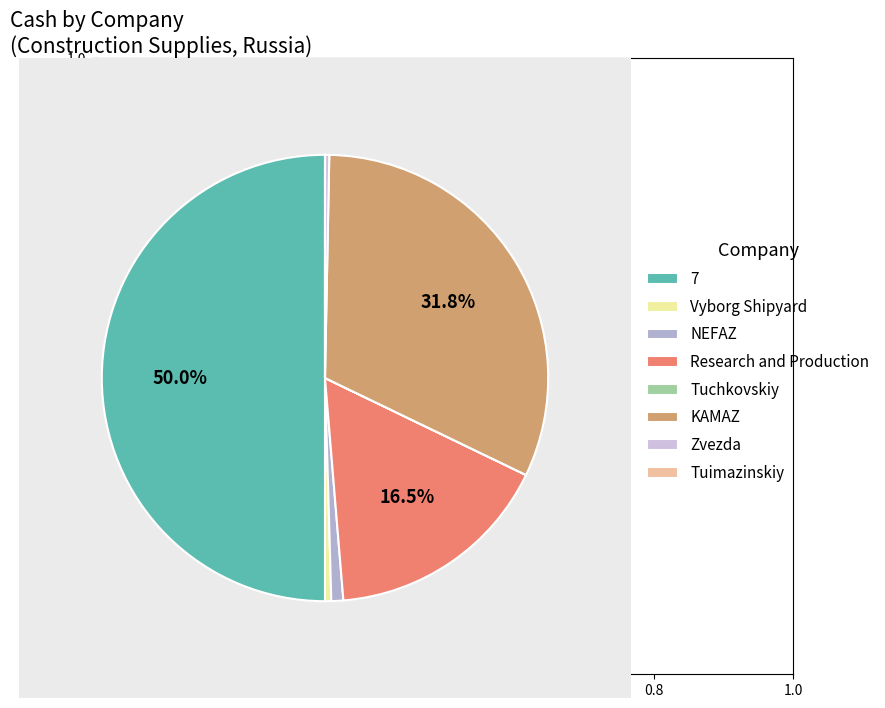

What is the smallest slice in the pie chart?

Tuimazinskiy